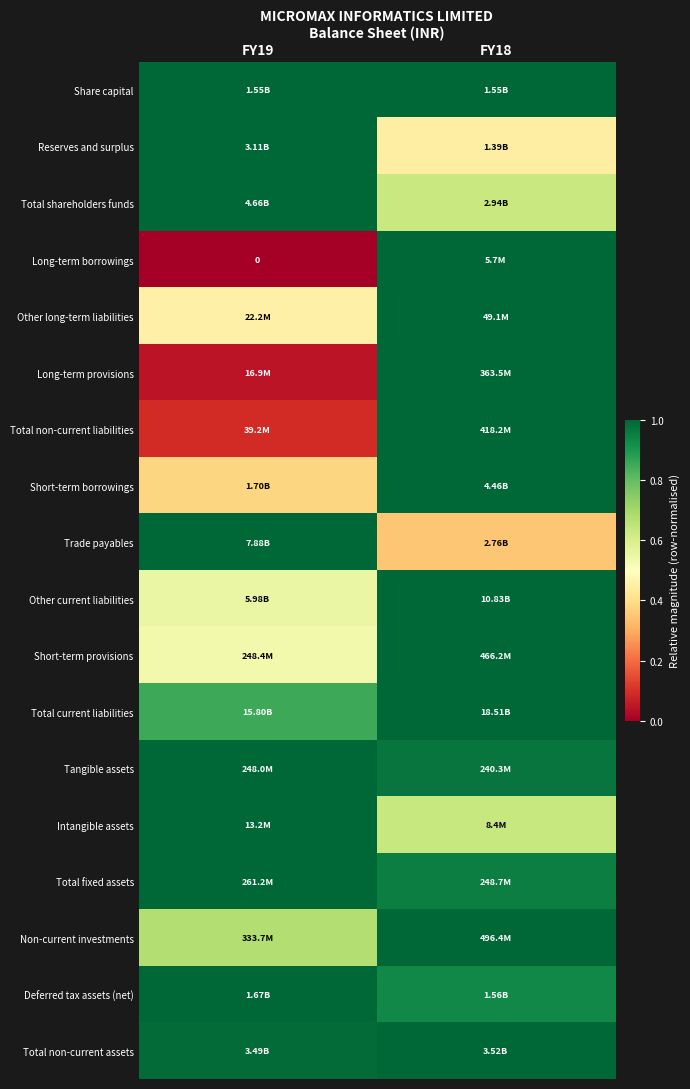

At which category is the sum across all series the highest?

FY18